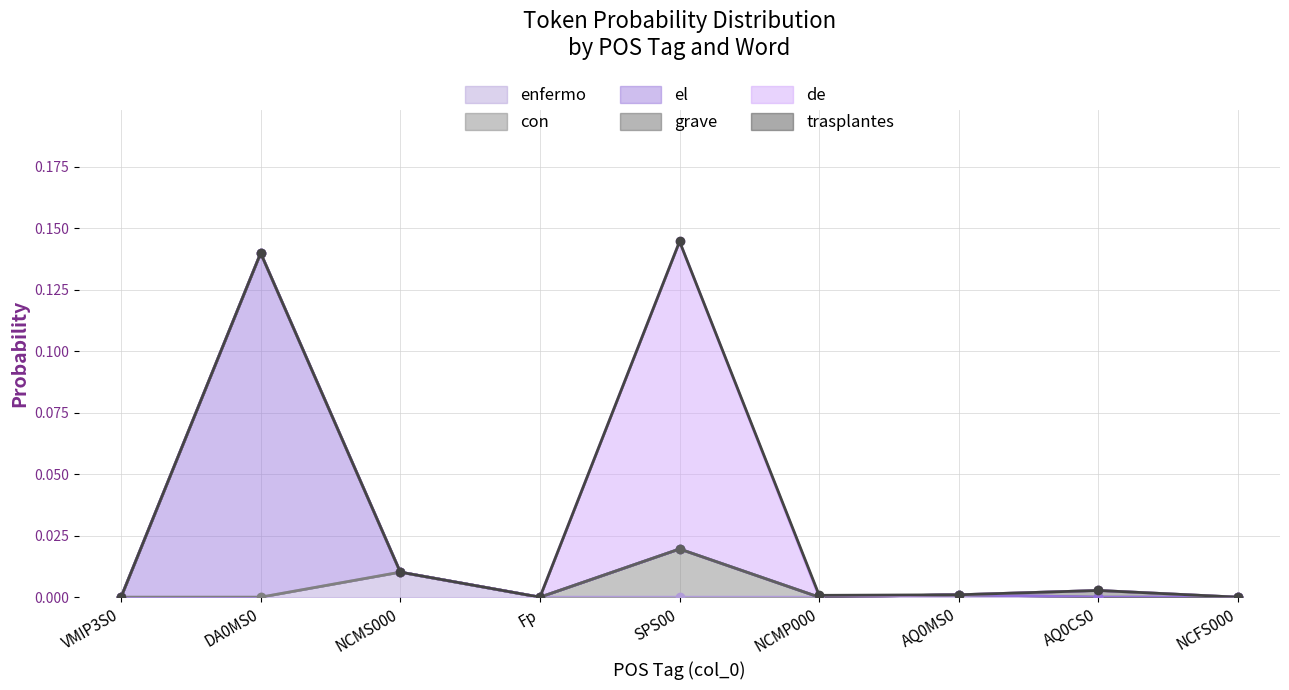

Which series has the widest spread of values?

el